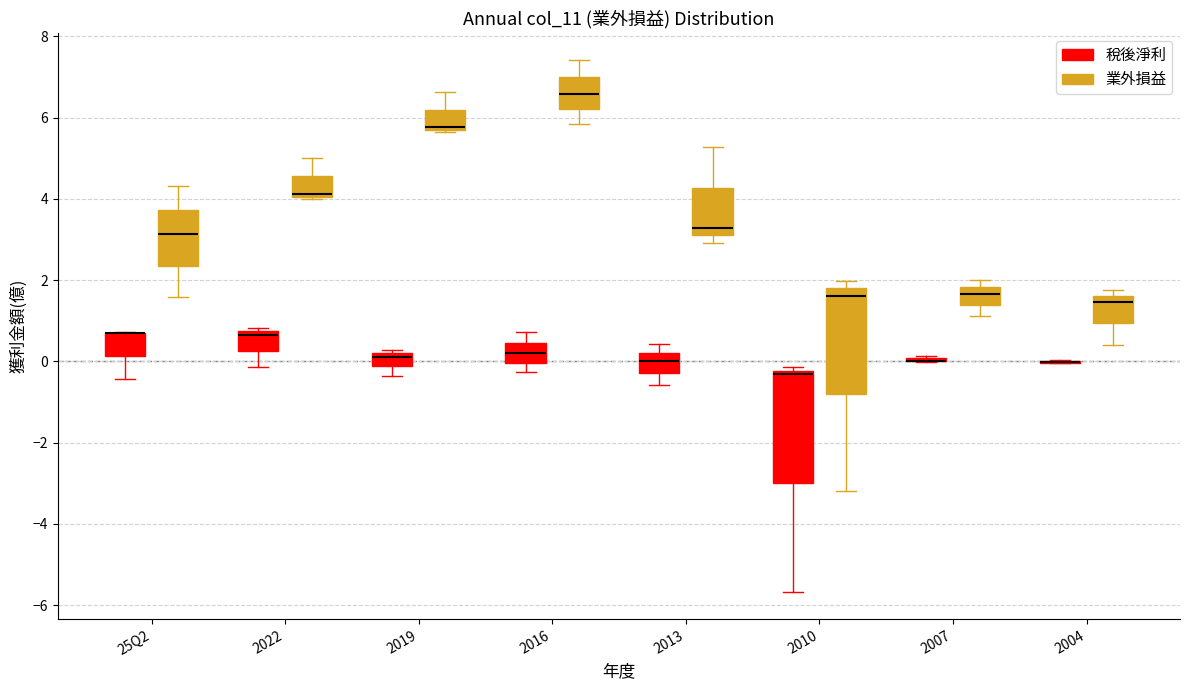

Reading left to right, transcribe this box plot: for each box, give where its median line is, the range the box spans, and where its two whiskers end, as read against the y-axis. The values are not printed on the chart, so give them approximately, as read against the axis.

25Q2 (稅後淨利): median 0.6 (drawn on the box's upper edge), box 0.2 to 0.8, whiskers -0.4 to 0.8
25Q2 (業外損益): median 3.2, box 2.4 to 3.8, whiskers 1.6 to 4.4
2022 (稅後淨利): median 0.6, box 0.2 to 0.8, whiskers -0.2 to 0.8 (just above the box's upper edge)
2022 (業外損益): median 4.2, box 4.0 to 4.6, whiskers 4.0 (just below the box's lower edge) to 5.0
2019 (稅後淨利): median 0.2 (just below the box's upper edge), box -0.2 to 0.2, whiskers -0.4 to 0.2 (just above the box's upper edge)
2019 (業外損益): median 5.8 (just above the box's lower edge), box 5.8 to 6.2, whiskers 5.6 to 6.6
2016 (稅後淨利): median 0.2, box 0.0 to 0.4, whiskers -0.2 to 0.8
2016 (業外損益): median 6.6, box 6.2 to 7.0, whiskers 5.8 to 7.4
2013 (稅後淨利): median 0.0, box -0.2 to 0.2, whiskers -0.6 to 0.4
2013 (業外損益): median 3.2 (just above the box's lower edge), box 3.2 to 4.2, whiskers 3.0 to 5.2
2010 (稅後淨利): median -0.4, box -3.0 to -0.2, whiskers -5.6 to -0.2 (just above the box's upper edge)
2010 (業外損益): median 1.6, box -0.8 to 1.8, whiskers -3.2 to 2.0
2007 (稅後淨利): box collapsed to a line at 0.0, whiskers 0.0 to 0.2
2007 (業外損益): median 1.6, box 1.4 to 1.8, whiskers 1.2 to 2.0
2004 (稅後淨利): box collapsed to a line at 0.0, whiskers 0.0 to 0.0
2004 (業外損益): median 1.4, box 1.0 to 1.6, whiskers 0.4 to 1.8